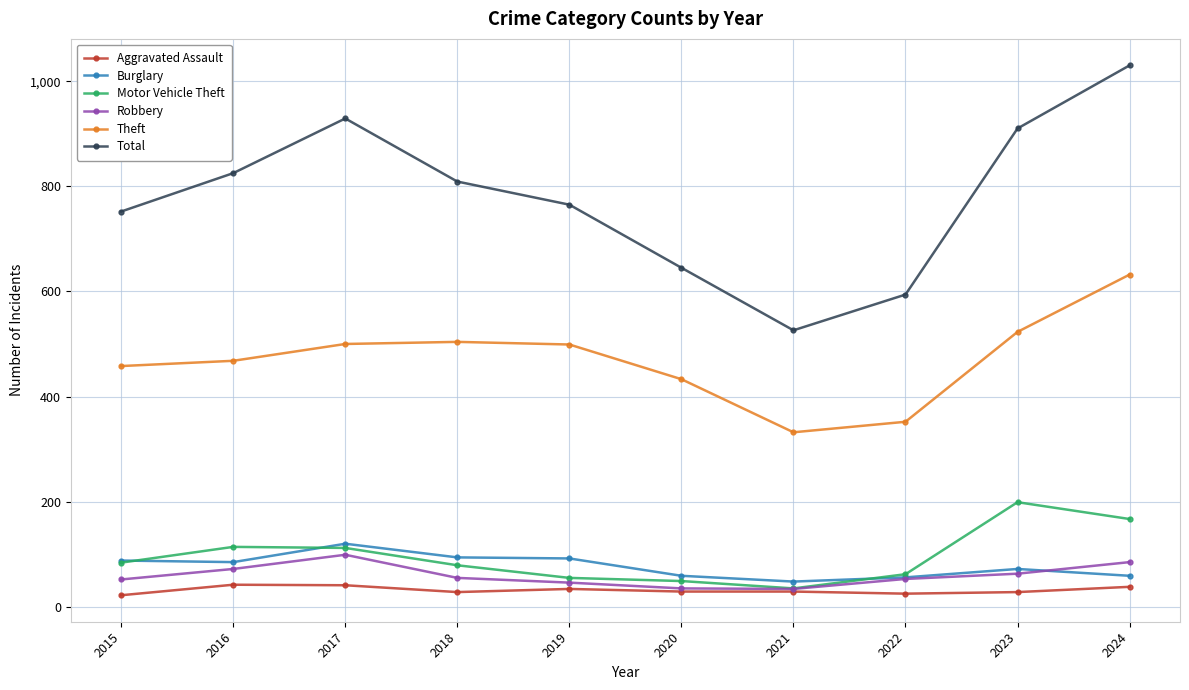

Read the Motor Vehicle Theft value at 2021.

35